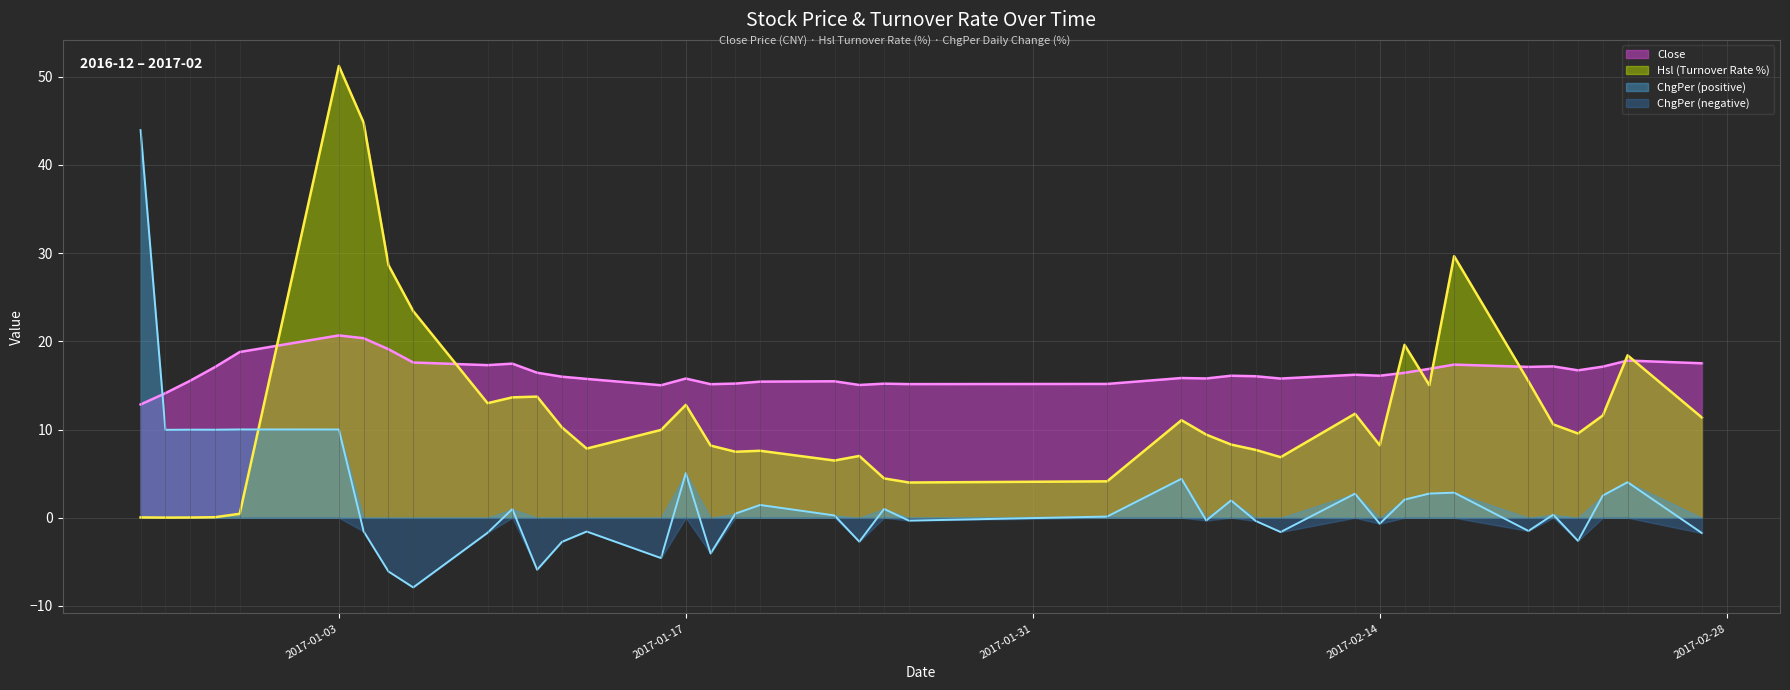

Which category has the highest value in the Hsl series?

2017-01-03